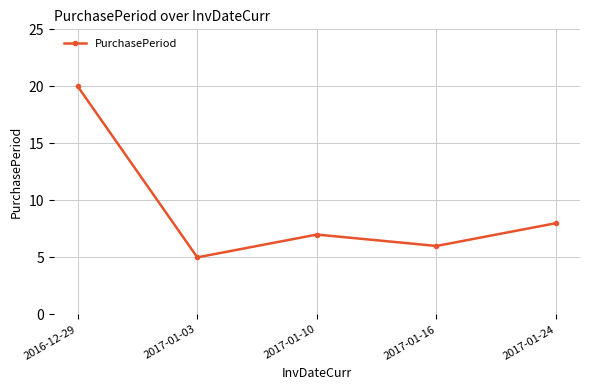

What is the difference between the second highest and second lowest values?

2